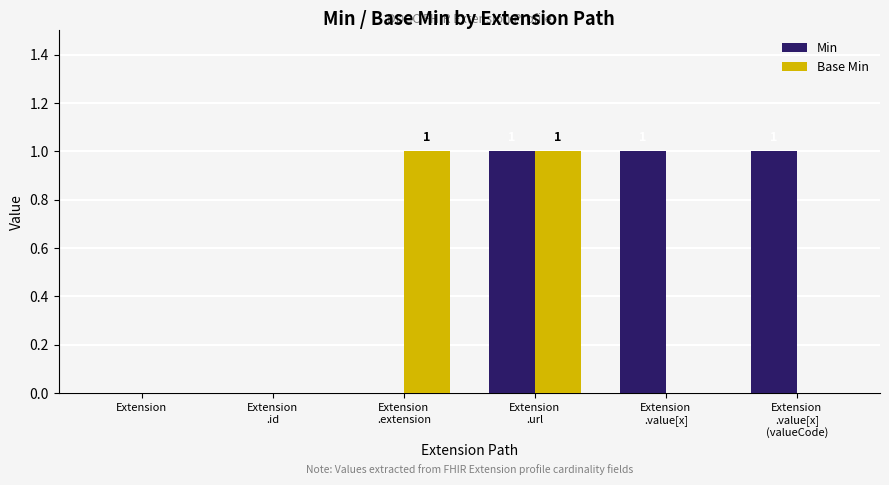

True or false: Base Min has a value of 0 at Extension.

True